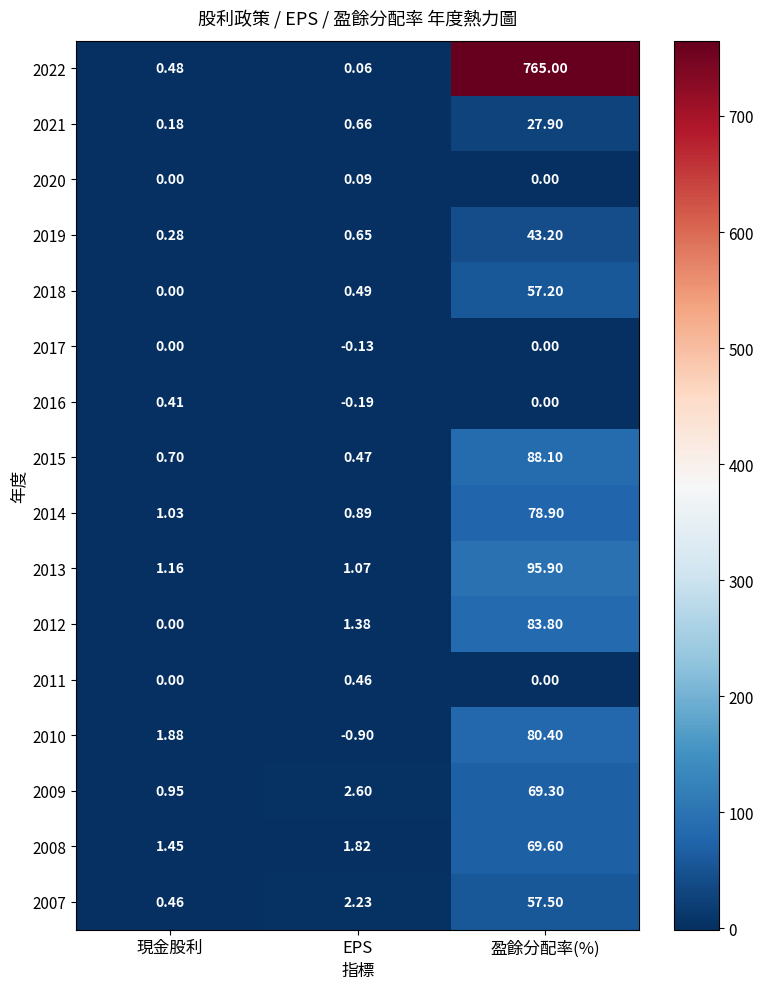

How many values in the 2011 series exceed 0?

1